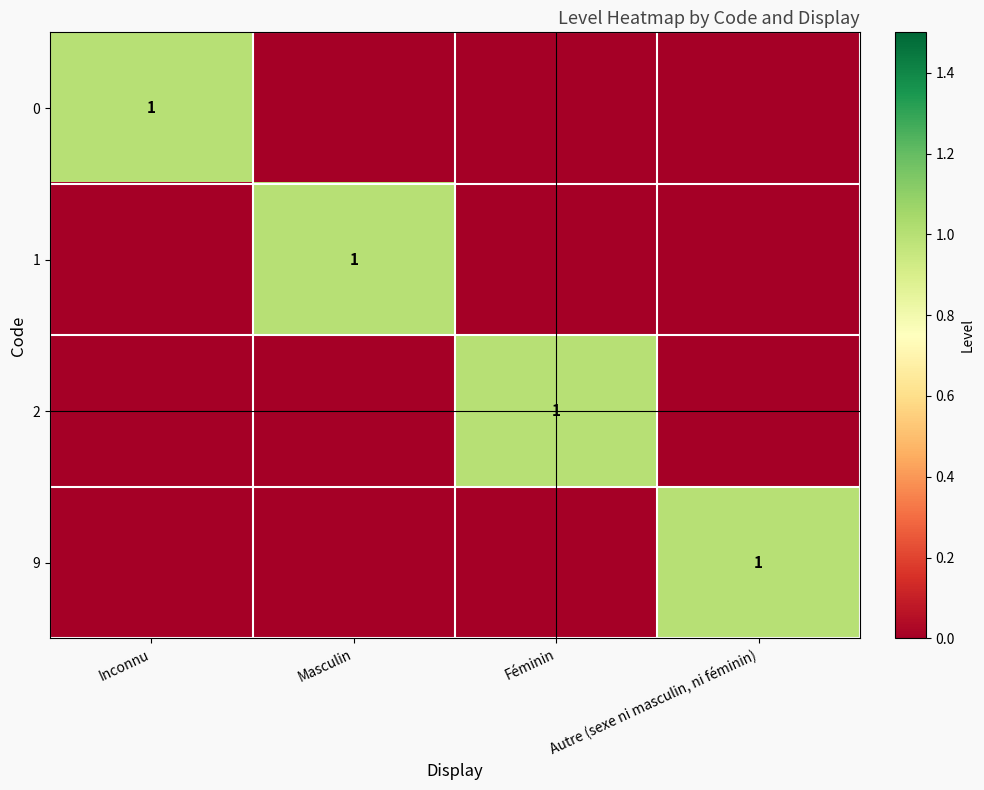

True or false: 1 has a value of 1 at Masculin.

True